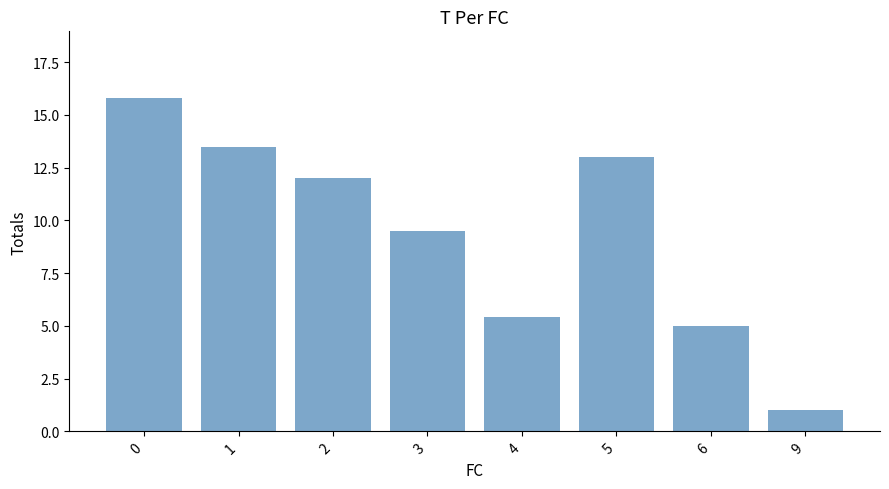

What is the change in value from 6 to 9?

-4.0